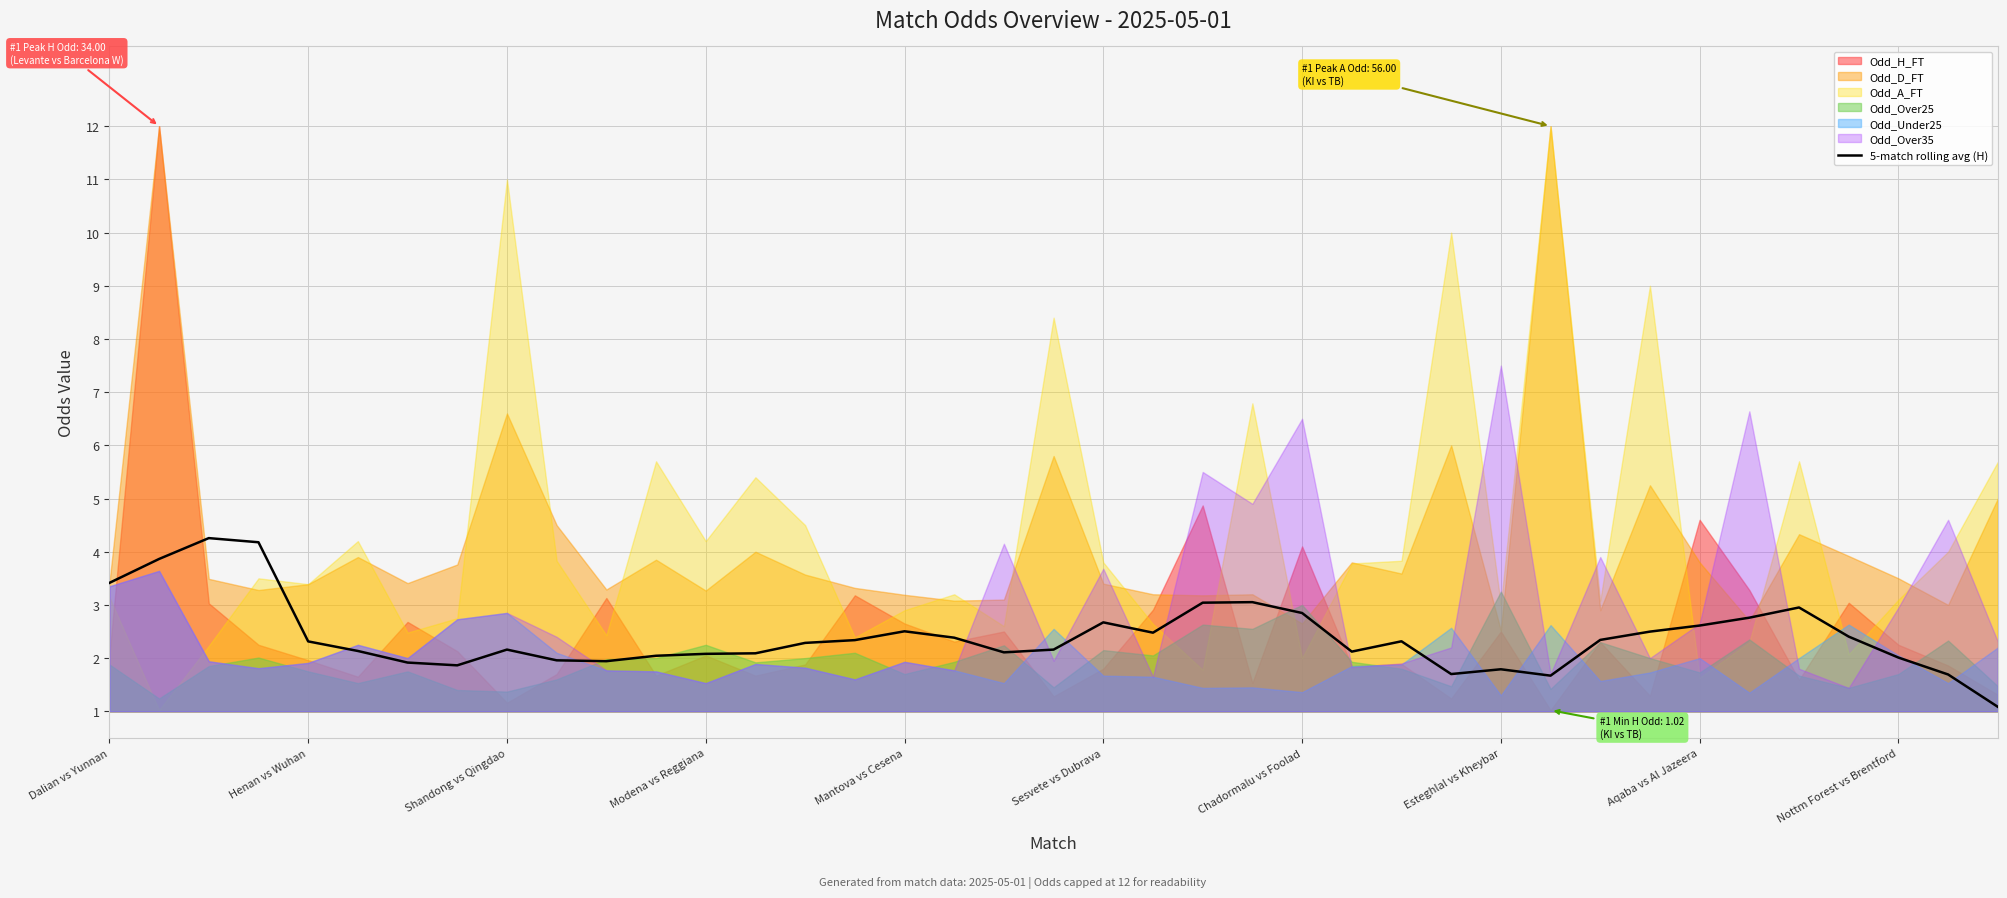

How many interior local peaks (higher than both neighbors) does the data have?

8